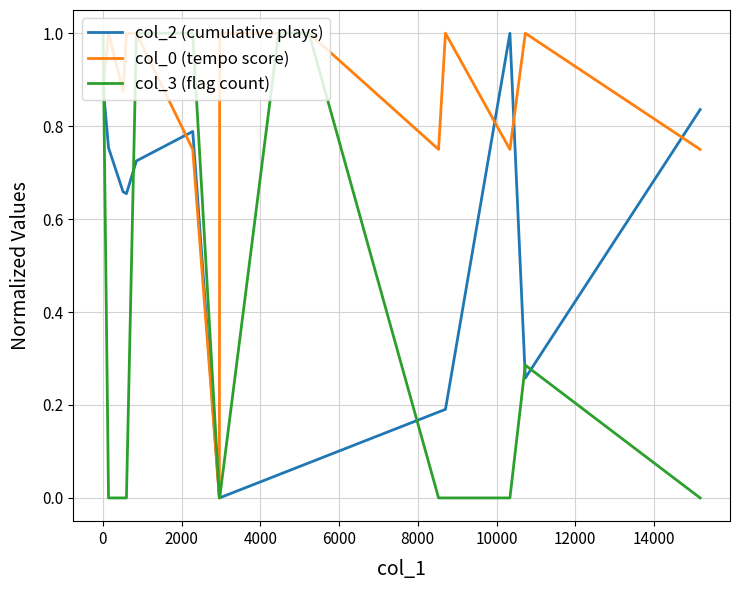

What is the maximum value for col_3 (flag count)?

1.0